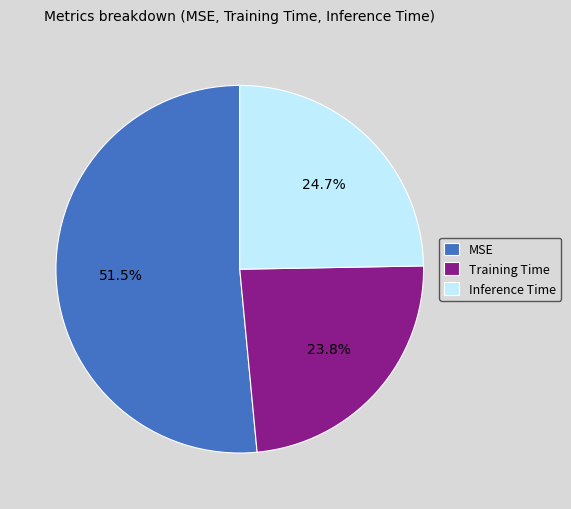

What percentage do MSE and Inference Time together represent?

76.2%